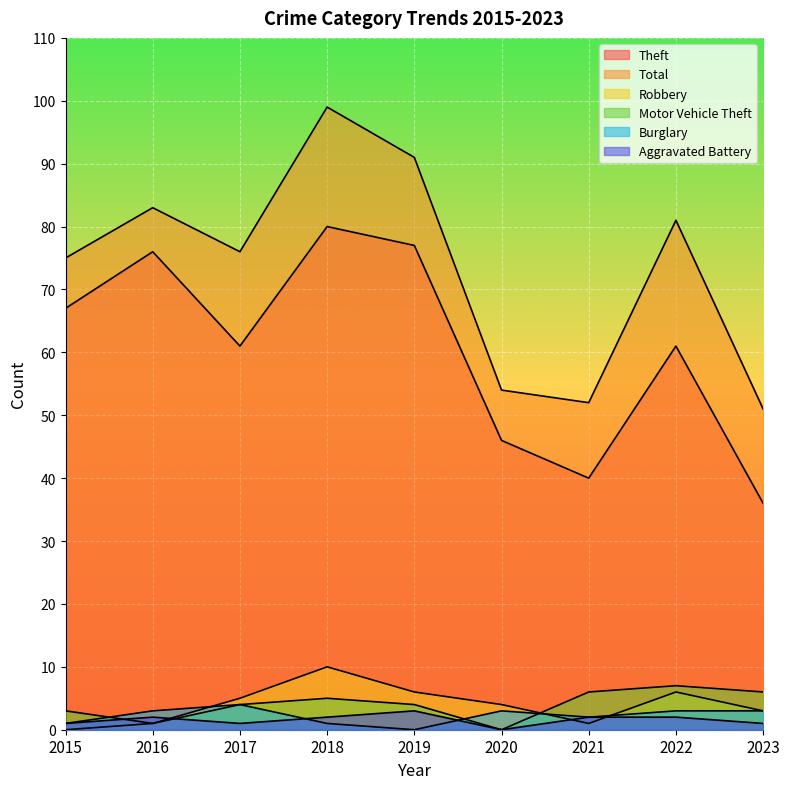

List the labels in order of Motor Vehicle Theft value, largest first.

2022, 2021, 2023, 2018, 2017, 2019, 2015, 2016, 2020